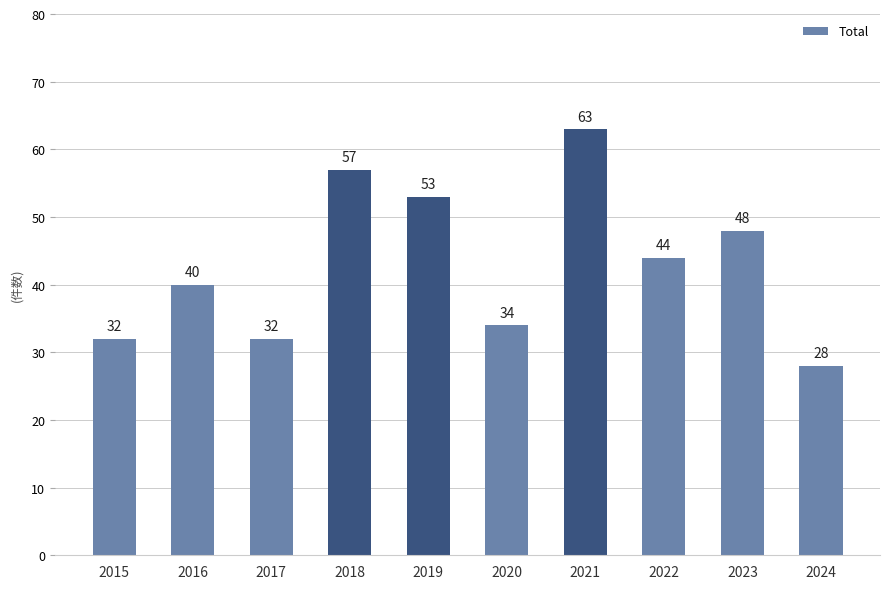

Reading left to right, transcribe all the data shown in this chart.

2015=32	2016=40	2017=32	2018=57	2019=53	2020=34	2021=63	2022=44	2023=48	2024=28